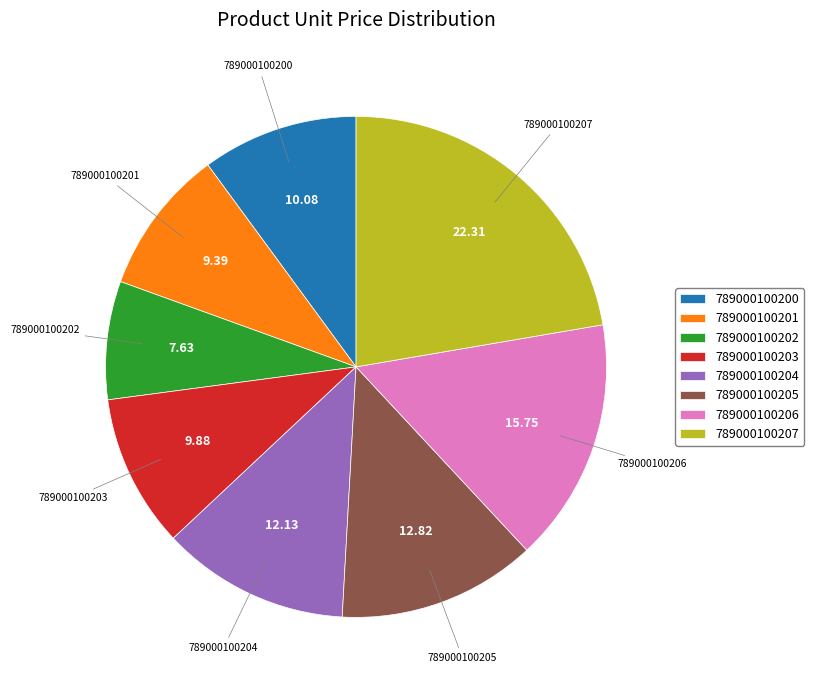

Is the sum of 789000100203 and 789000100204 greater than half?

No